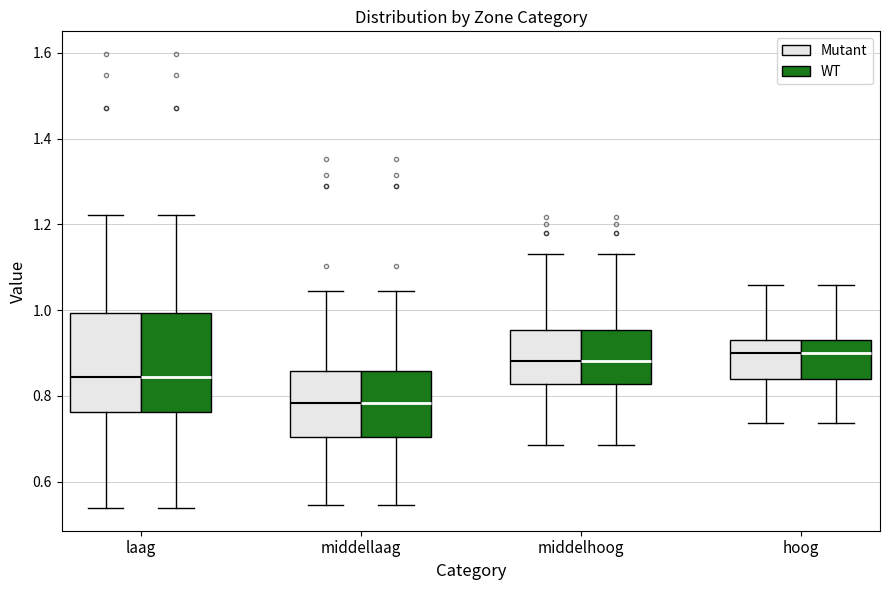

Where does the lower whisker of the box for middellaag (WT) end on the y-axis? The values are not printed on the chart, so give them approximately, as read against the axis.

0.54